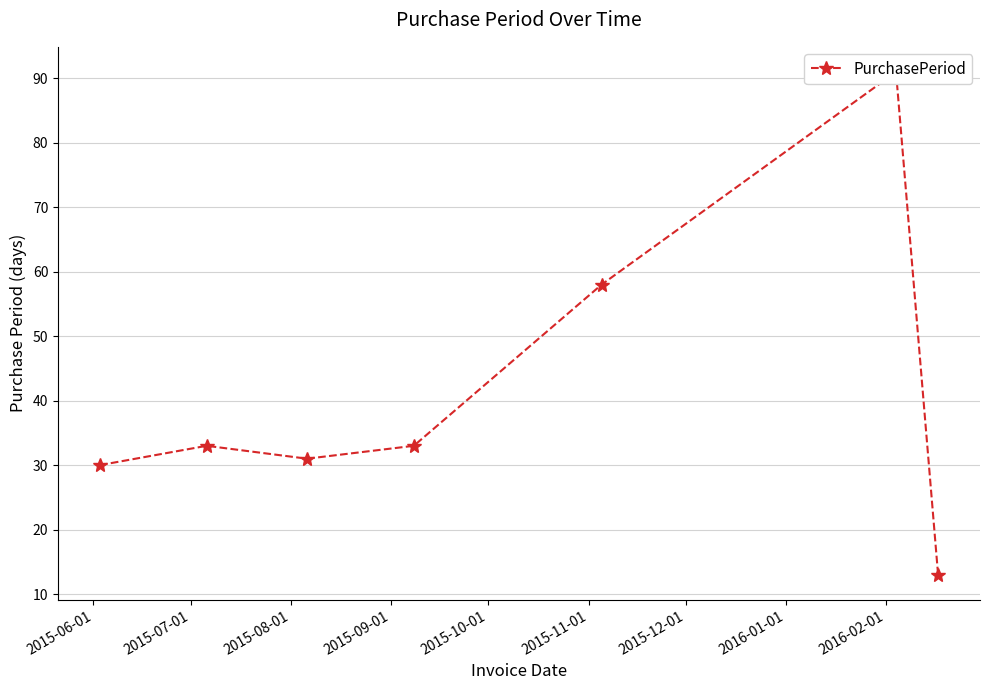

True or false: the data shows 5 at 2015-12-01.

False